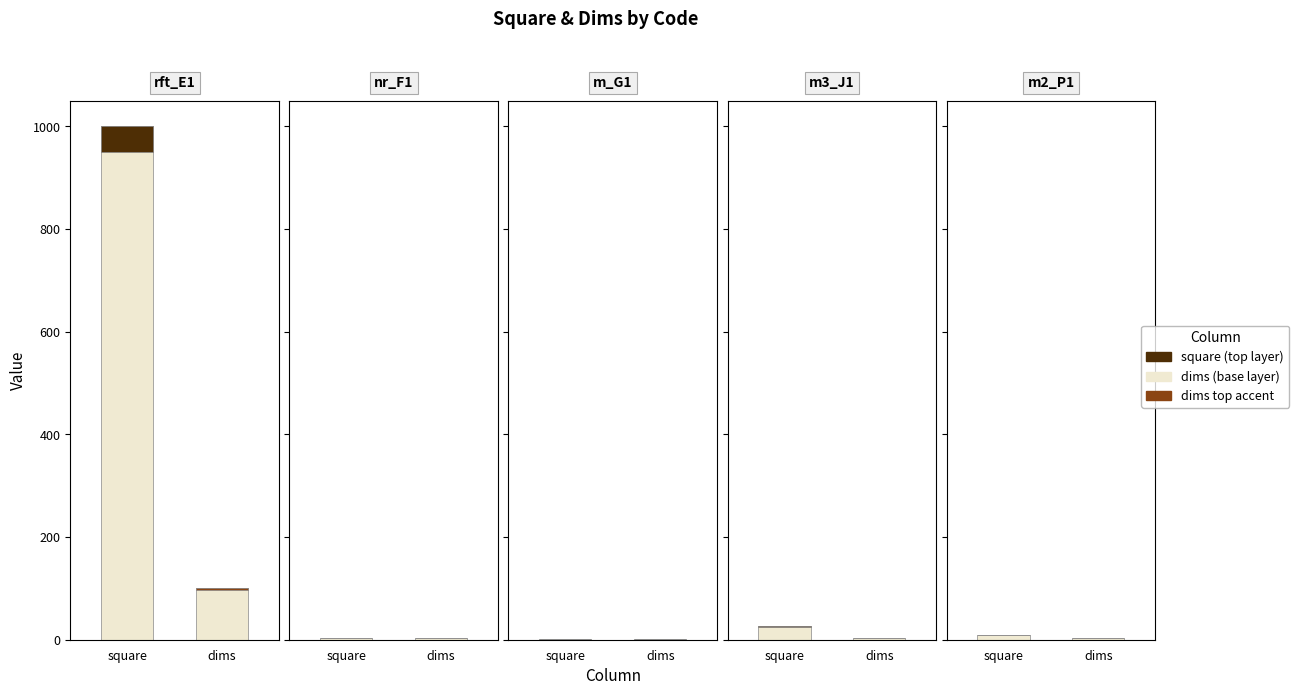

Between m2_P1 and nr_F1, which is larger?

m2_P1